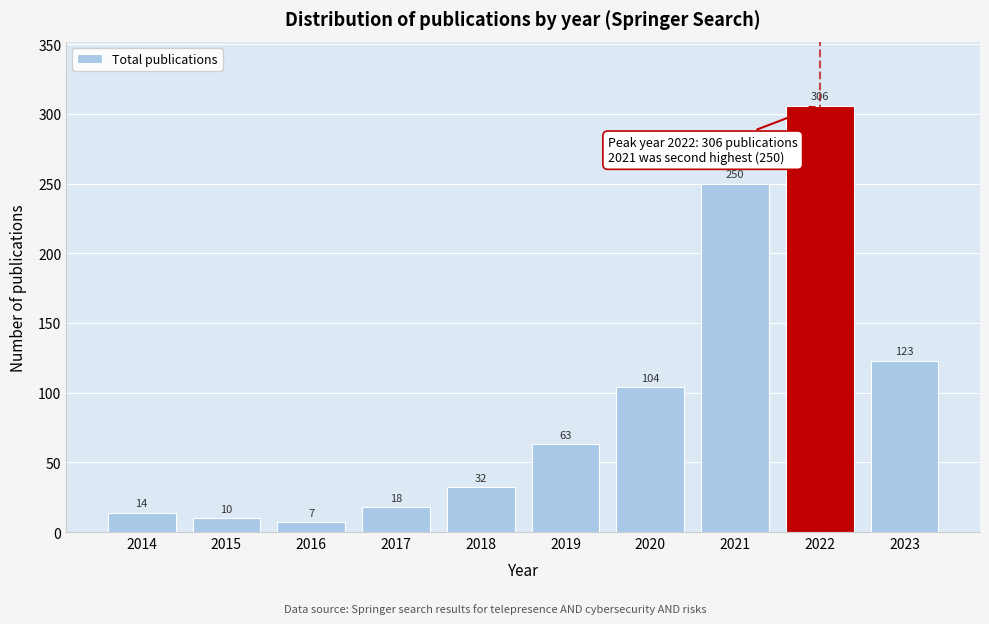

Reading left to right, extract all data points from this chart.

2014=14	2015=10	2016=7	2017=18	2018=32	2019=63	2020=104	2021=250	2022=306	2023=123